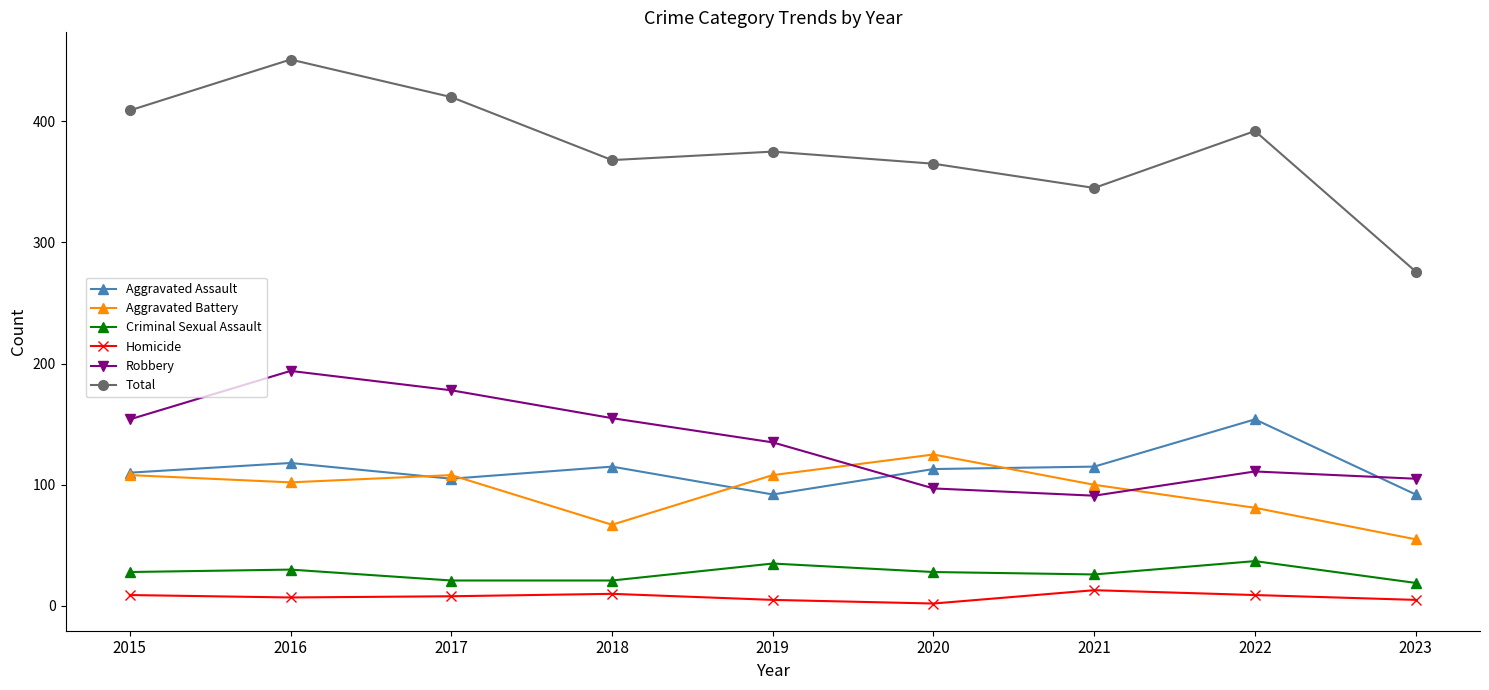

What is the sum of all Aggravated Assault values?

1014